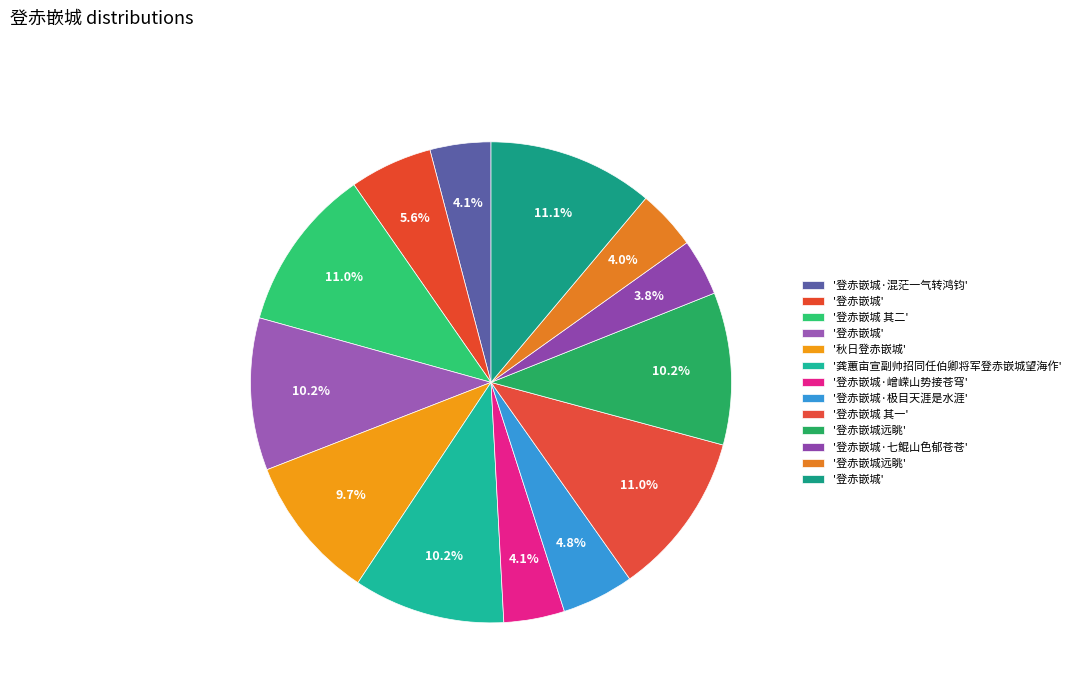

Is there any slice that represents more than half of the pie?

No